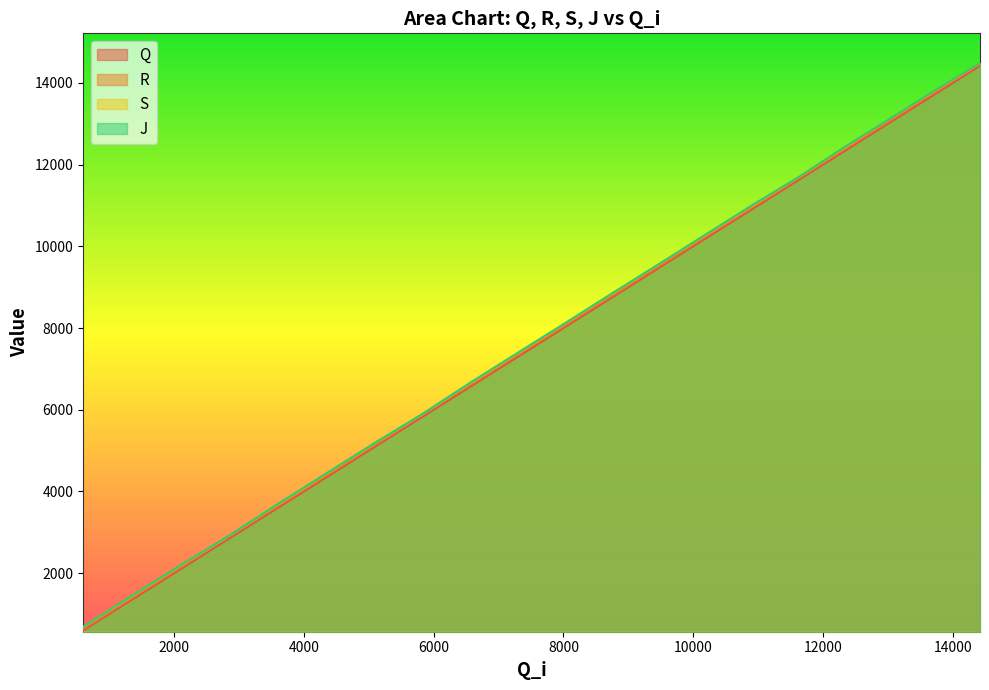

True or false: R and S intersect in this chart.

False